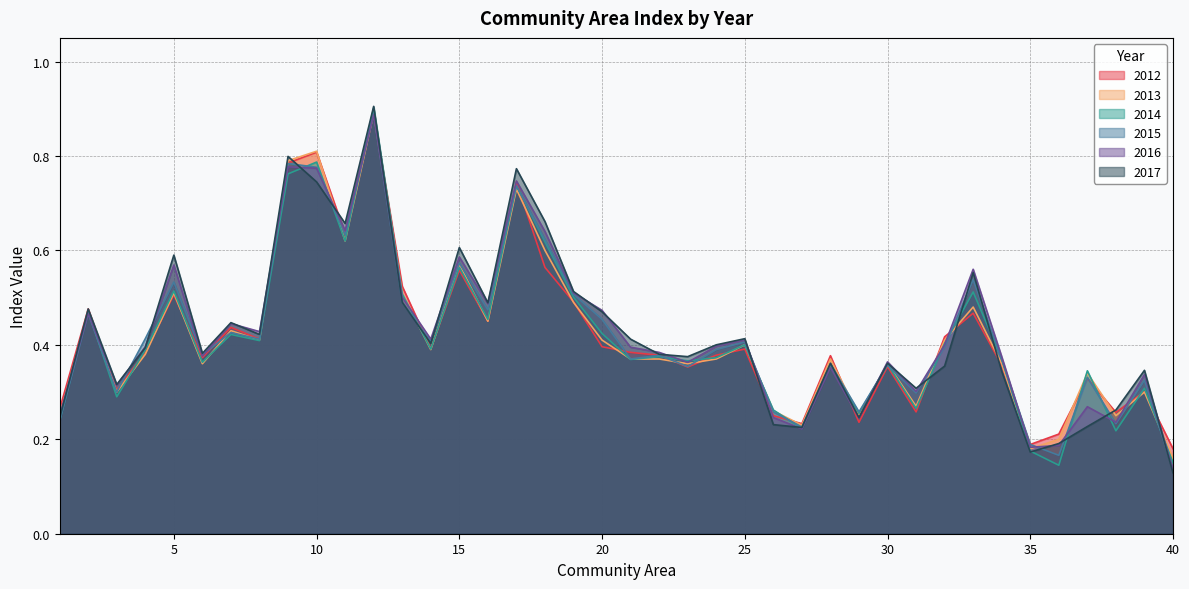

What is the minimum value for 2012?

0.2